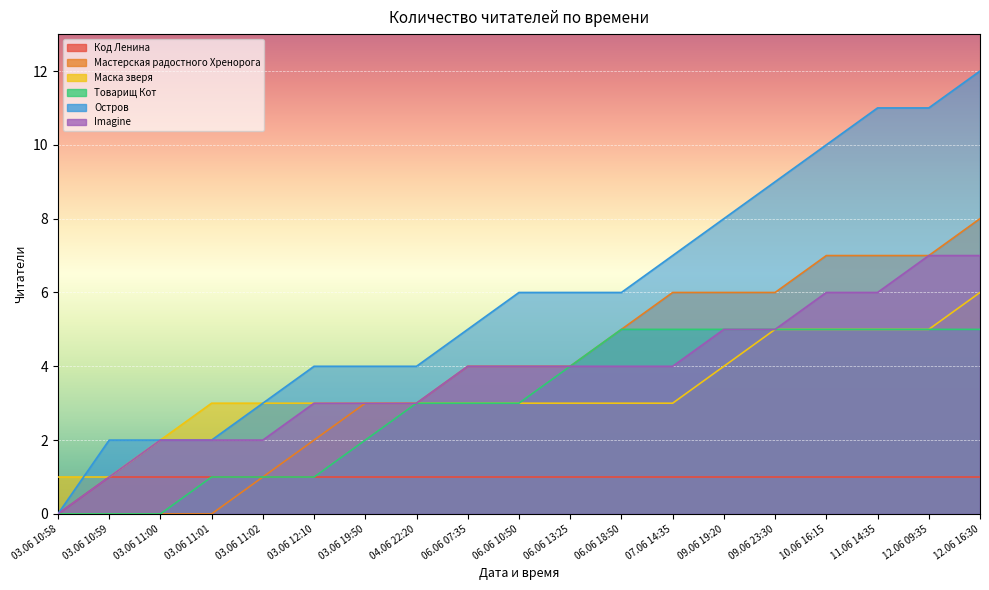

What is the label of the 1st point from the right?

12.06 16:30